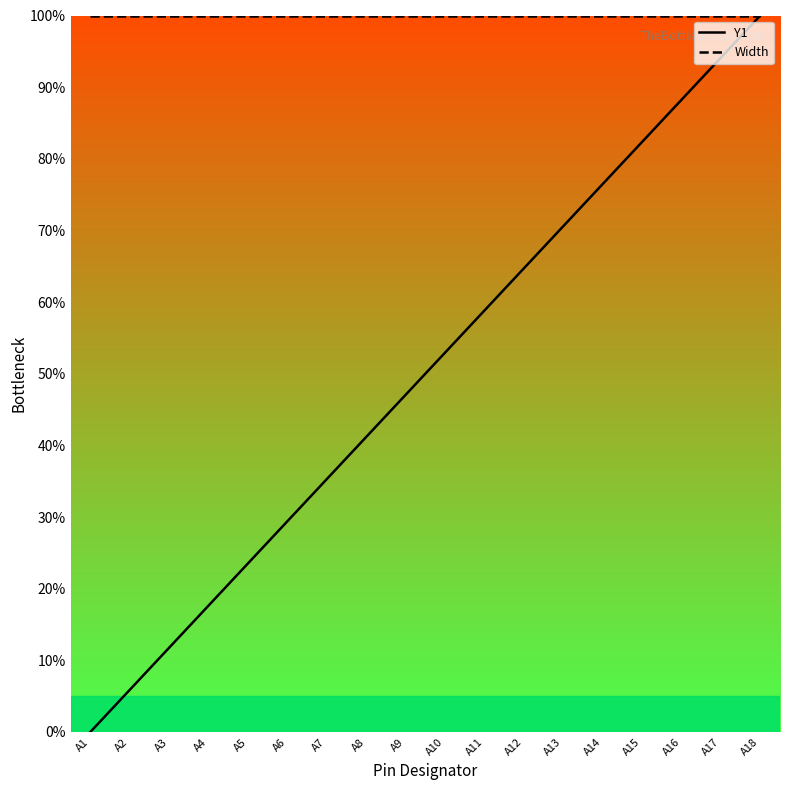

Does the chart have visible grid lines?

No